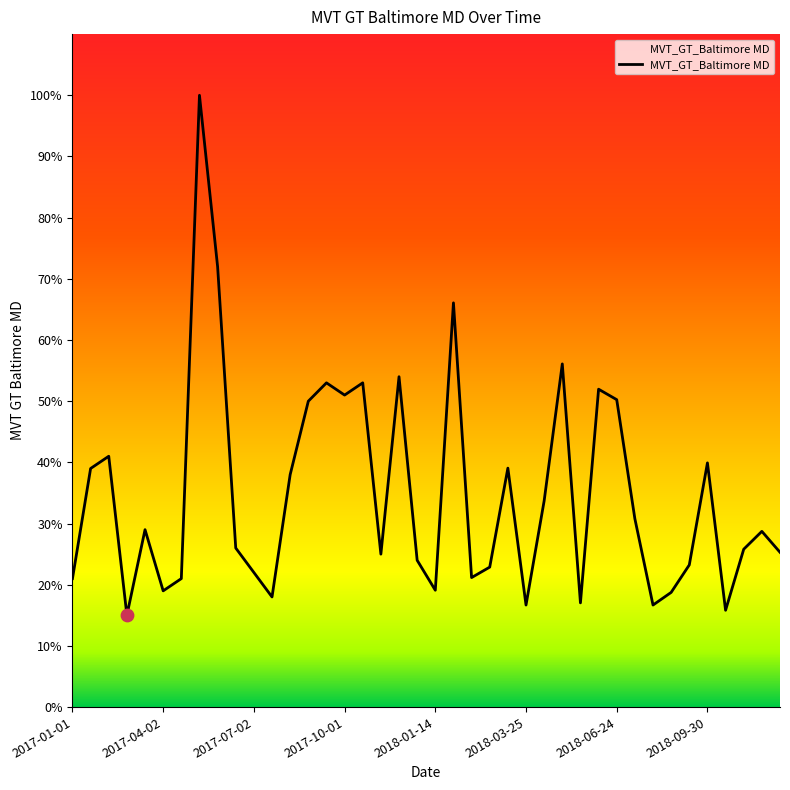

Which has a higher value, 2018-01-14 or 2017-08-13?

2017-08-13